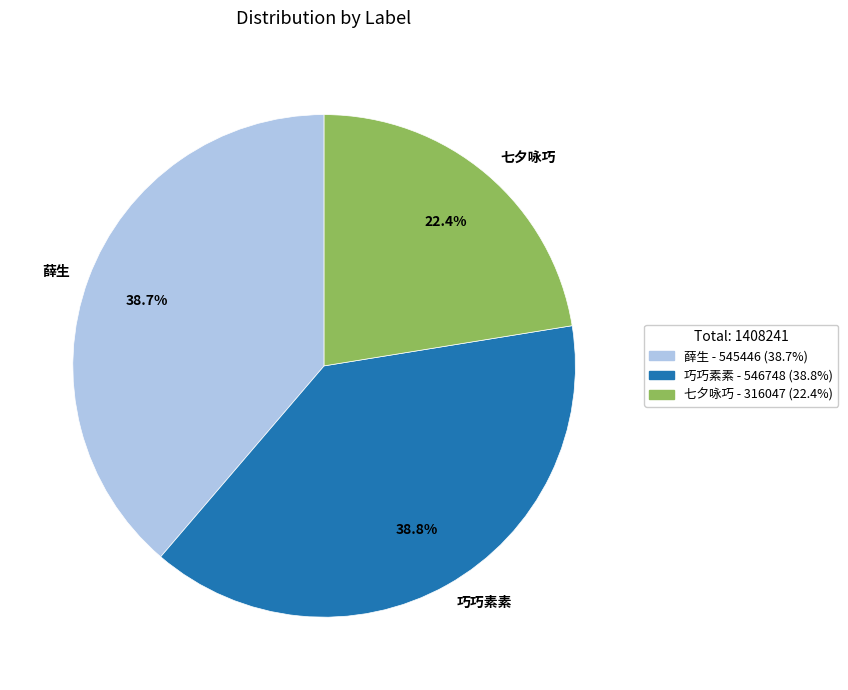

What percentage is NOT represented by 薛生?

61.3%